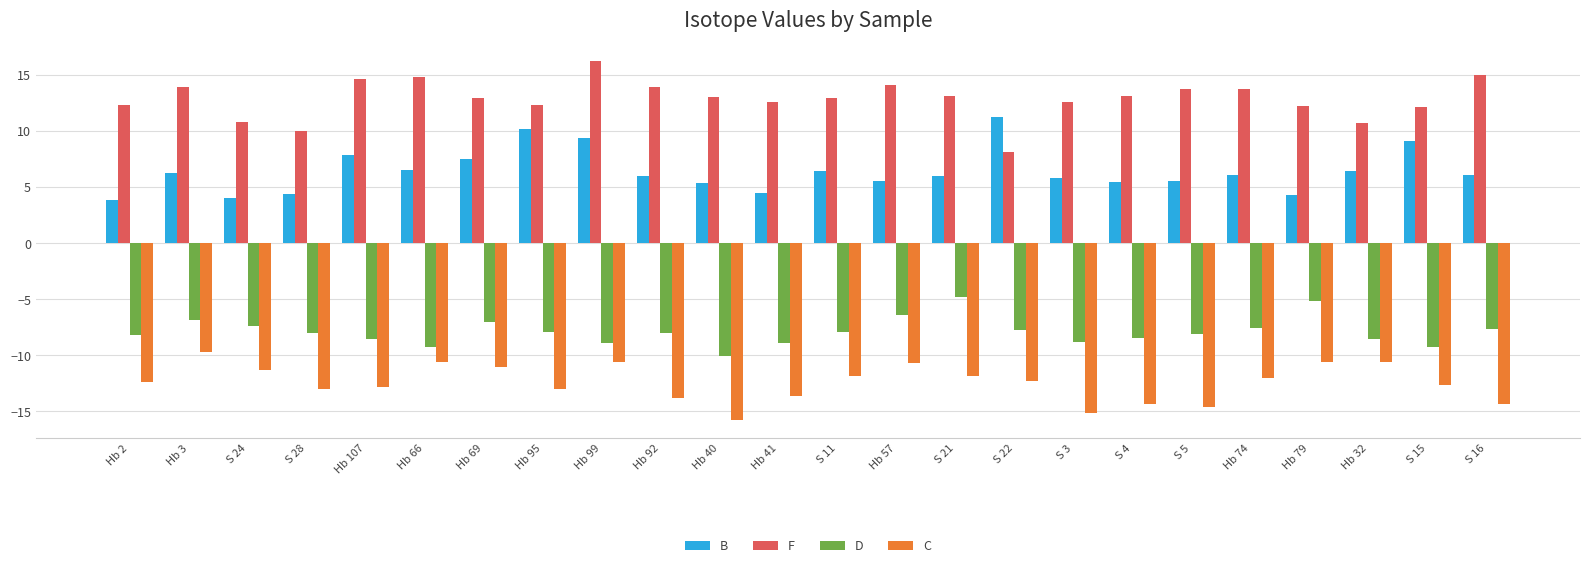

What is the average value of the D series?

-7.9